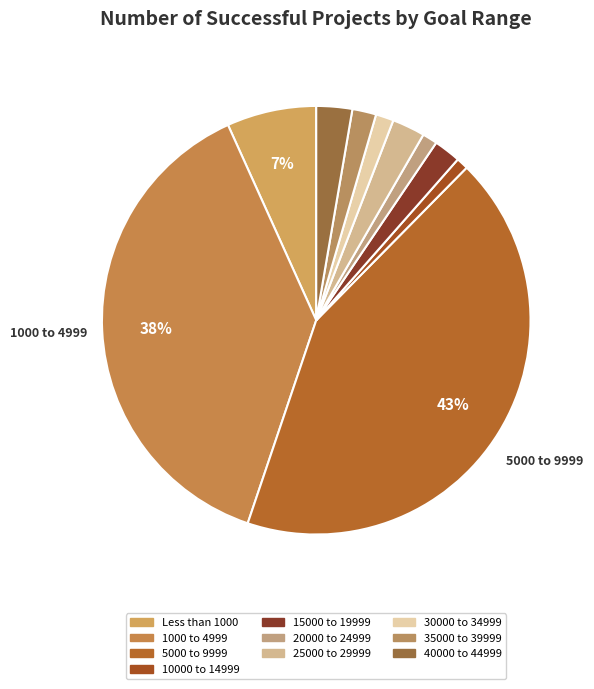

Do 25000 to 29999 and 20000 to 24999 together represent more than half of the pie?

No